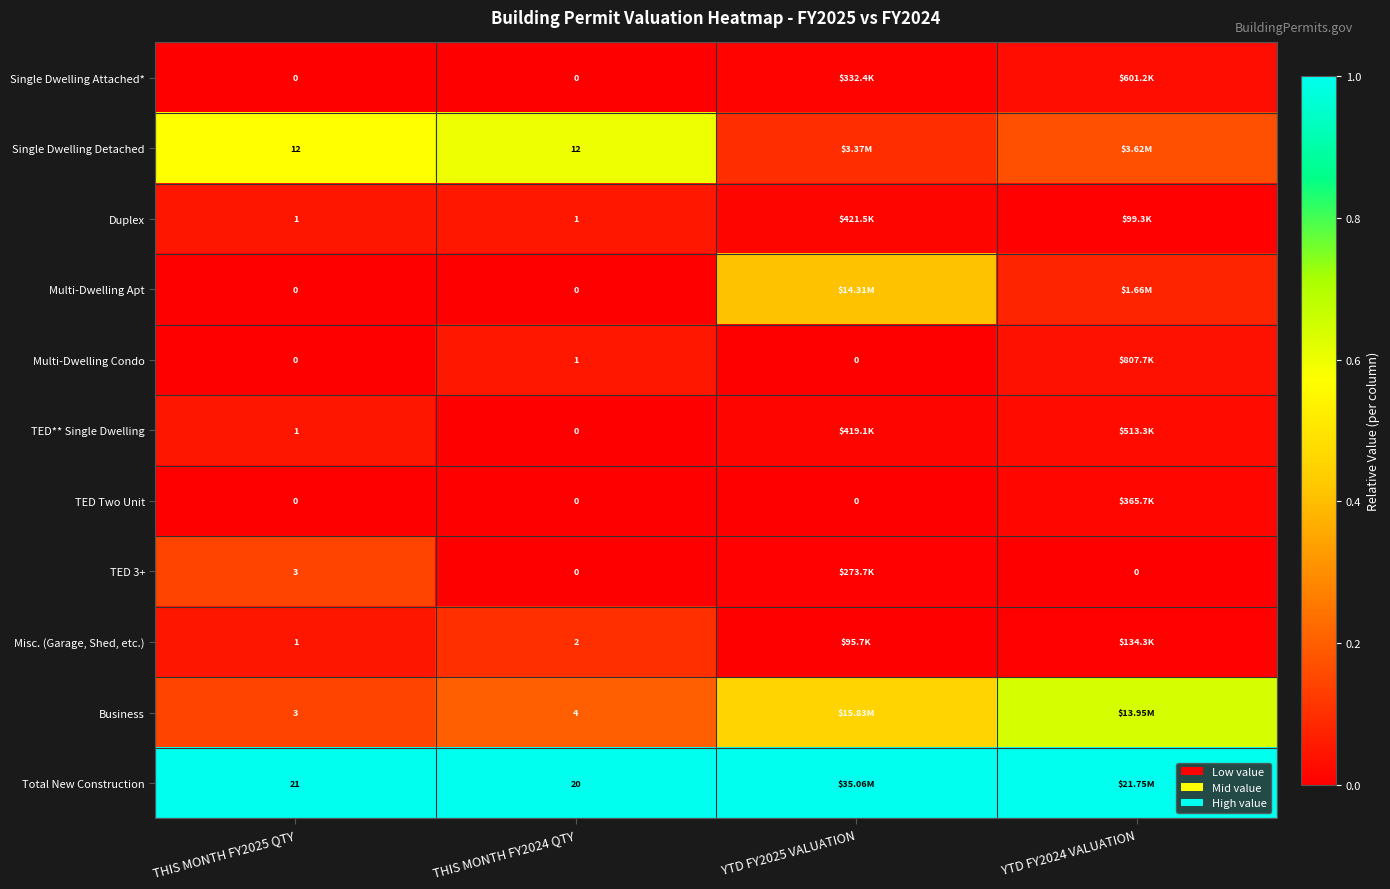

What is the greatest value displayed?

1.0